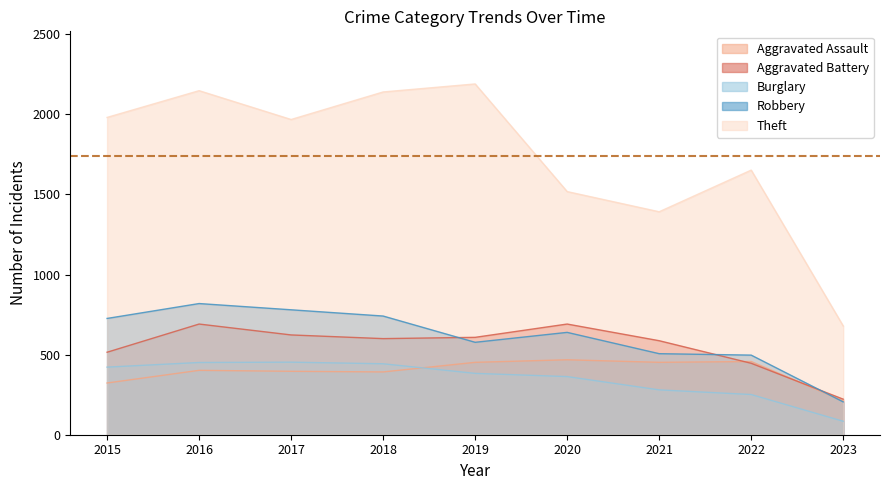

True or false: Robbery has a value of 242 at 2018.

False